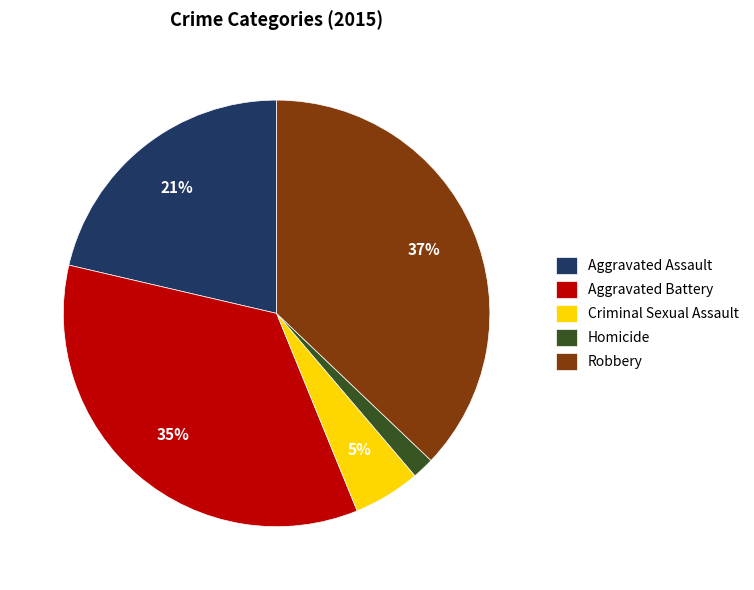

Is there any slice that represents more than half of the pie?

No